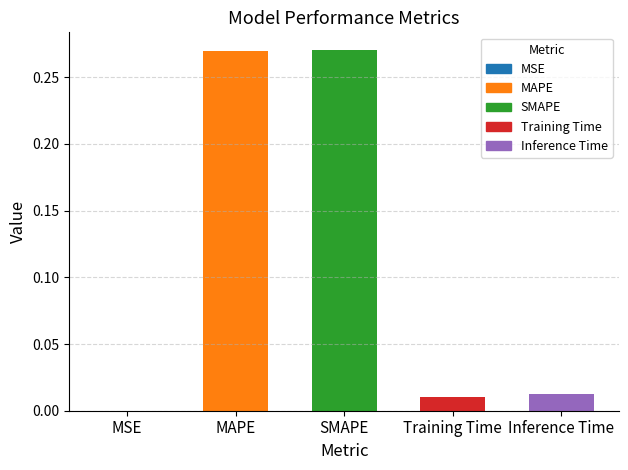

How many series are shown in this chart?

1